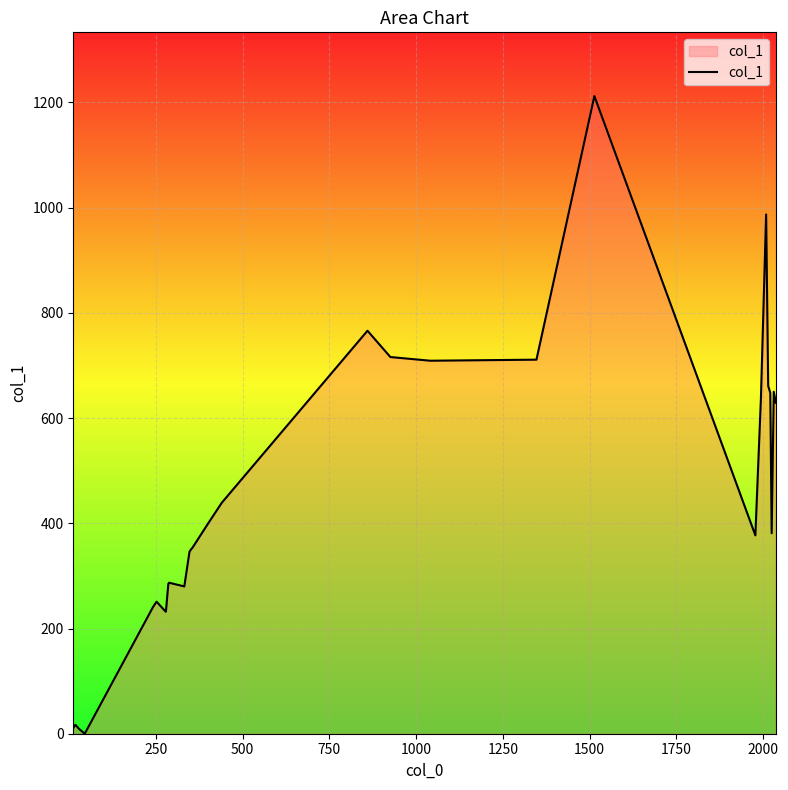

How many lines are shown in the chart?

1